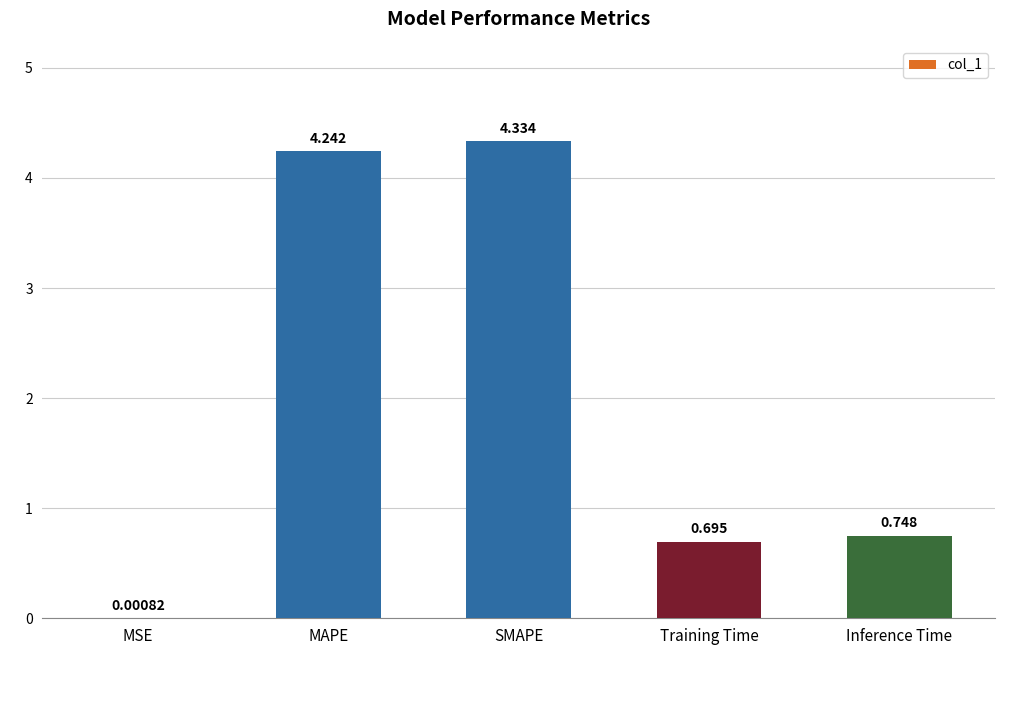

At which label is the value closest to 2?

Inference Time